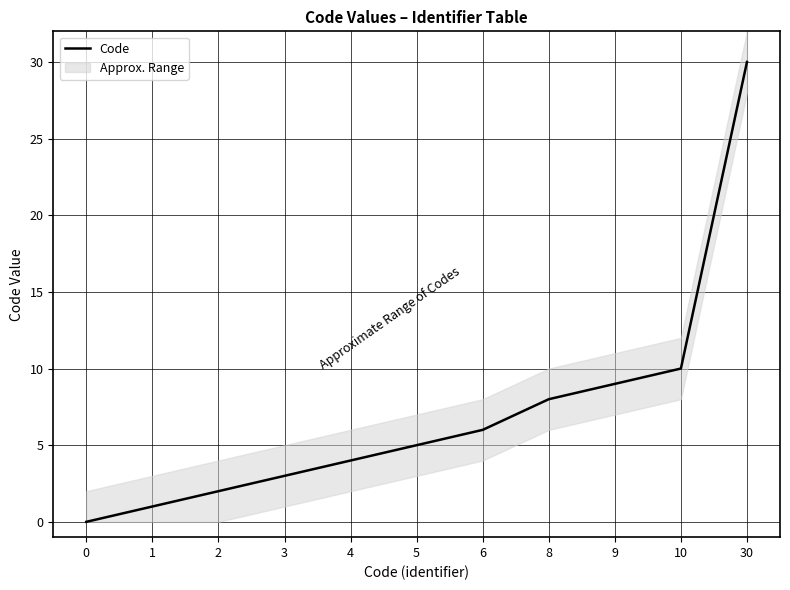

The chart shows a value of 4 at 3. True or false?

False